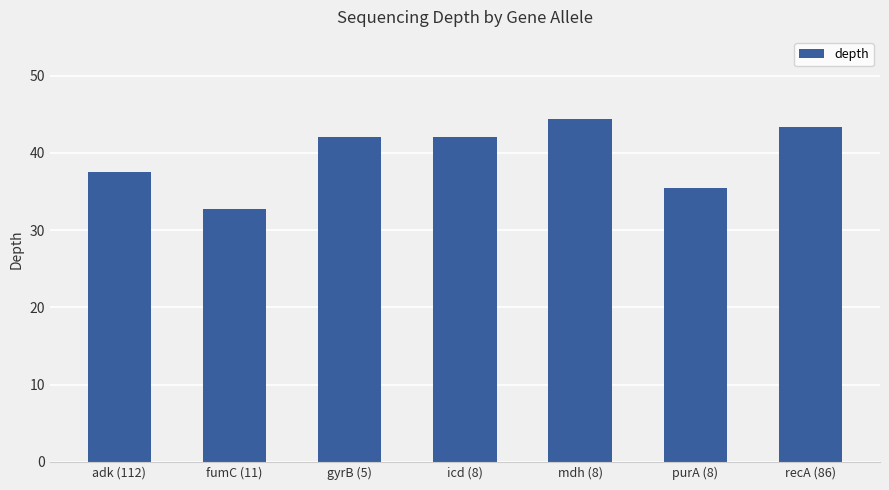

What is the sum of the values at icd (8) and gyrB (5)?

84.1